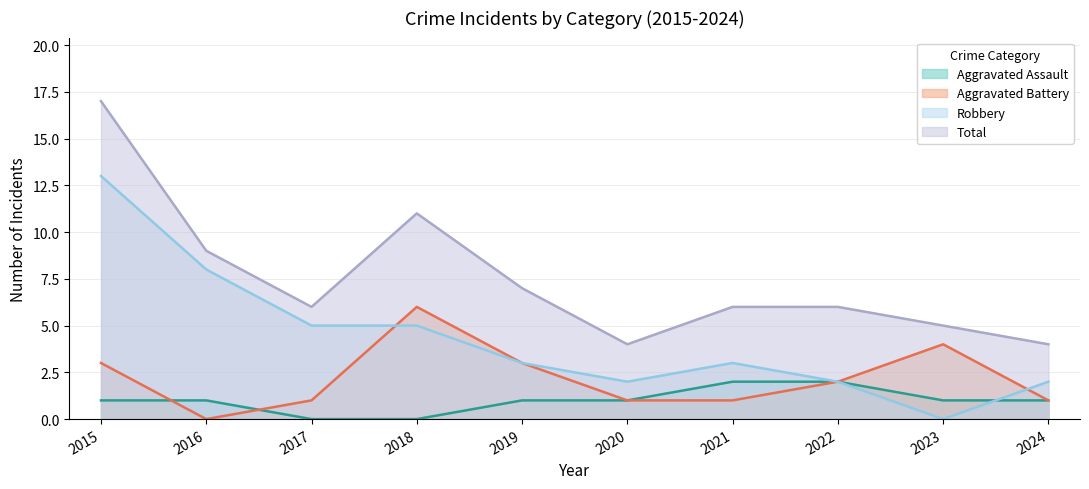

What are all the series names shown in the legend?

Aggravated Assault, Aggravated Battery, Robbery, Total